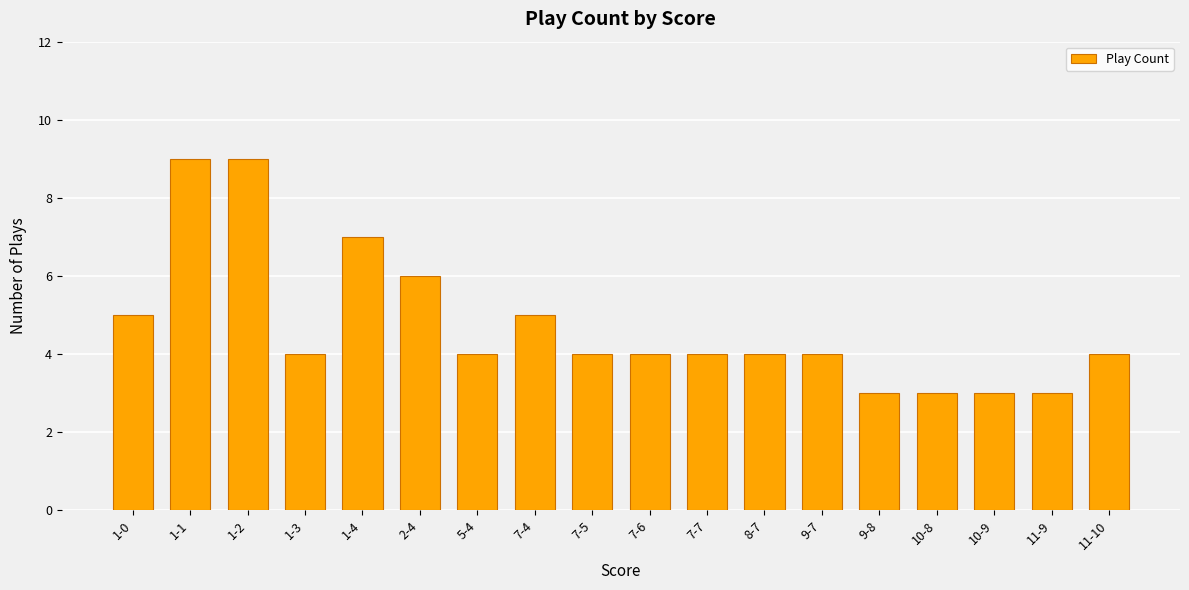

Reading left to right, what are all the values shown in this chart?

1-0=5	1-1=9	1-2=9	1-3=4	1-4=7	2-4=6	5-4=4	7-4=5	7-5=4	7-6=4	7-7=4	8-7=4	9-7=4	9-8=3	10-8=3	10-9=3	11-9=3	11-10=4